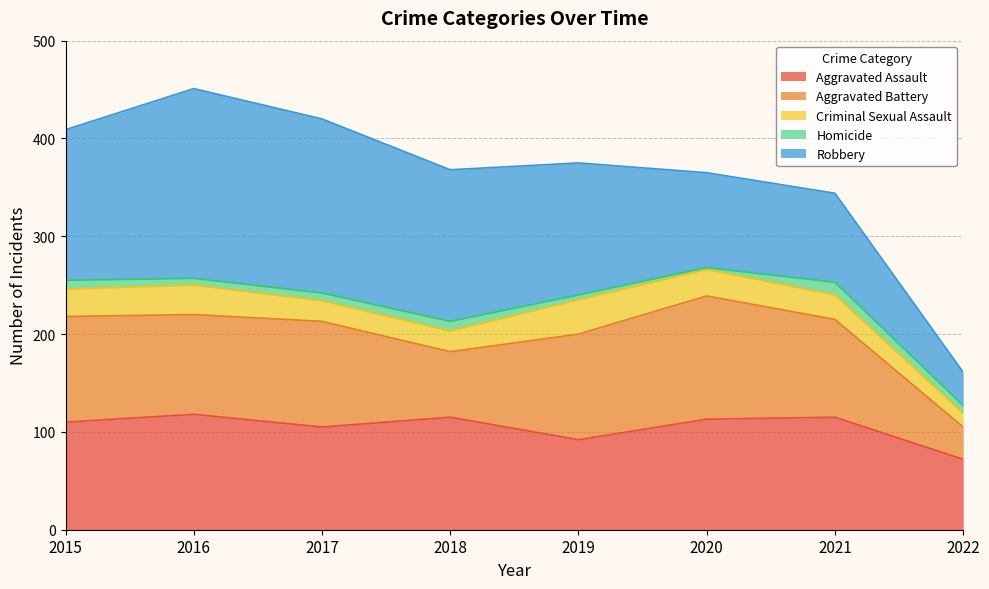

True or false: Homicide and Aggravated Assault intersect in this chart.

False